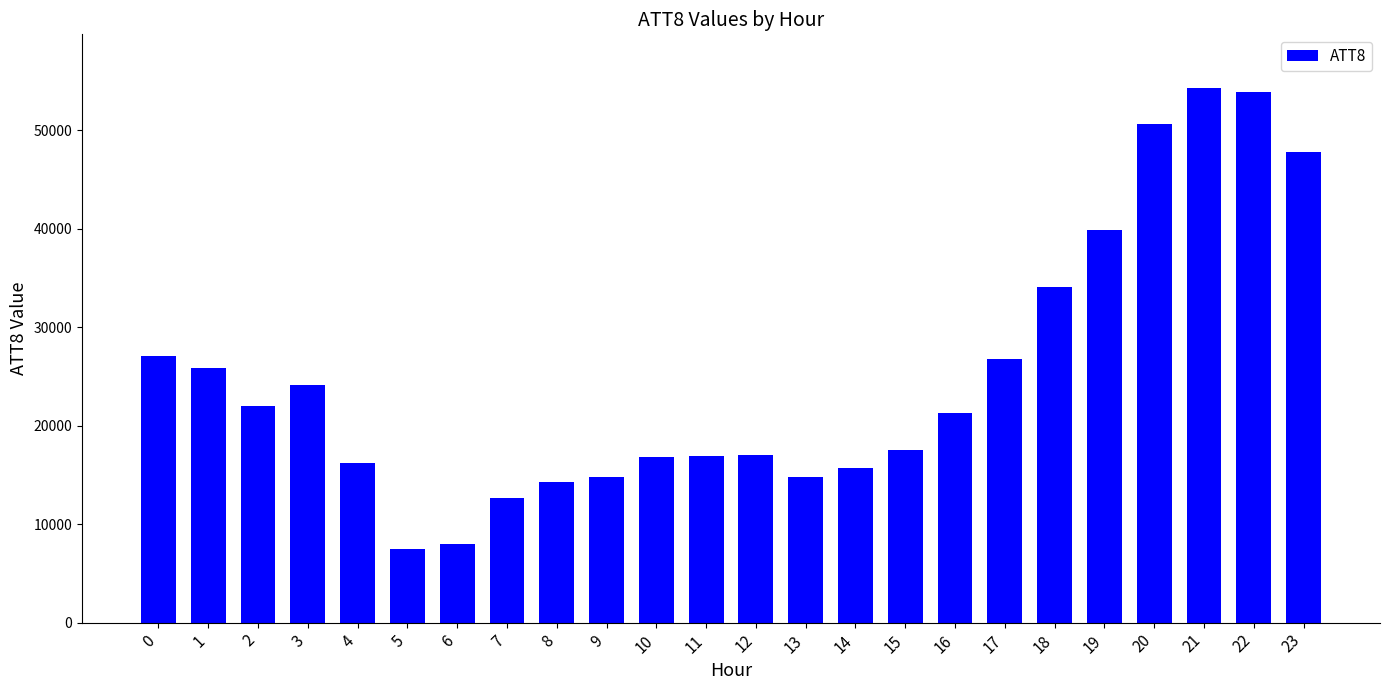

What is the difference between the maximum and minimum values?

46800